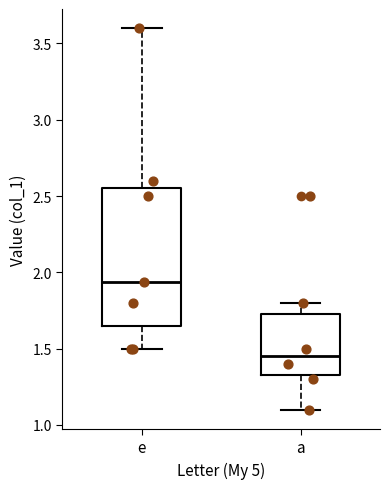

Comparing the boxes themselves (not the whiskers), which one is the tallest?

e